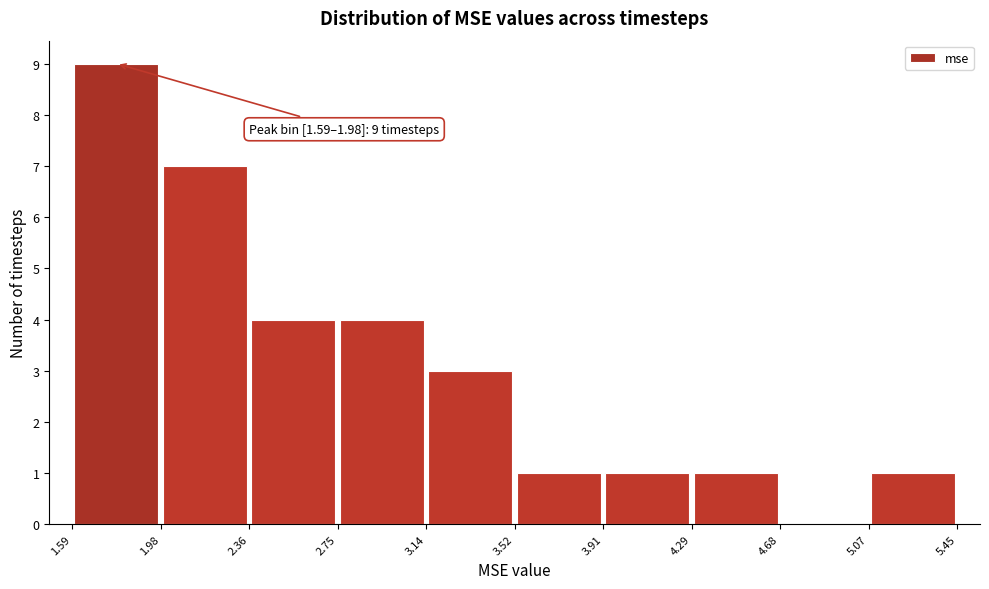

Over which range of the x-axis is the bar tallest?

1.59 to 1.98